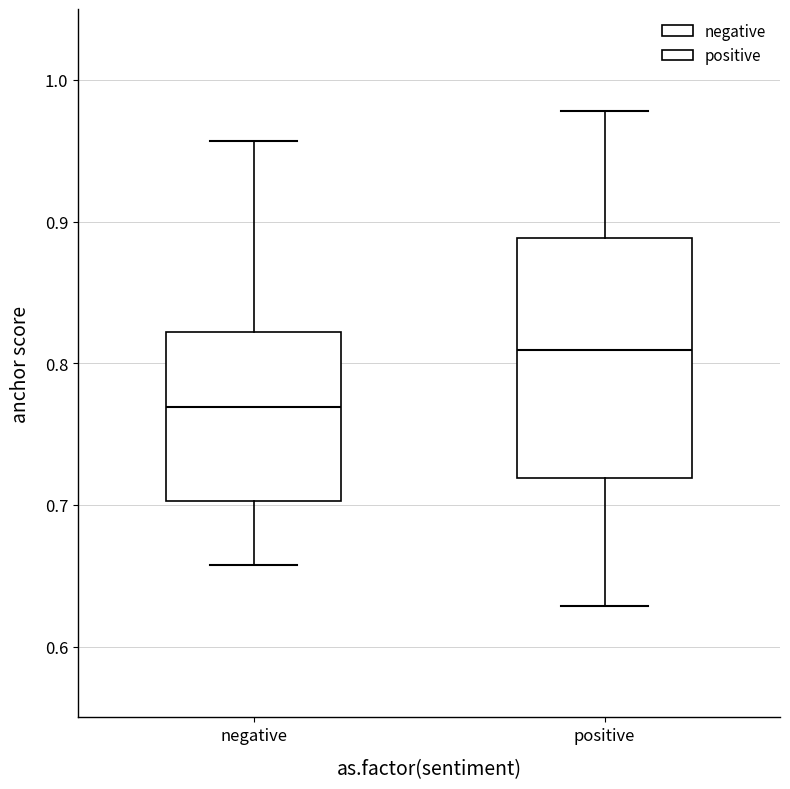

Where does the upper whisker of the box for negative end on the y-axis? The values are not printed on the chart, so give them approximately, as read against the axis.

0.96